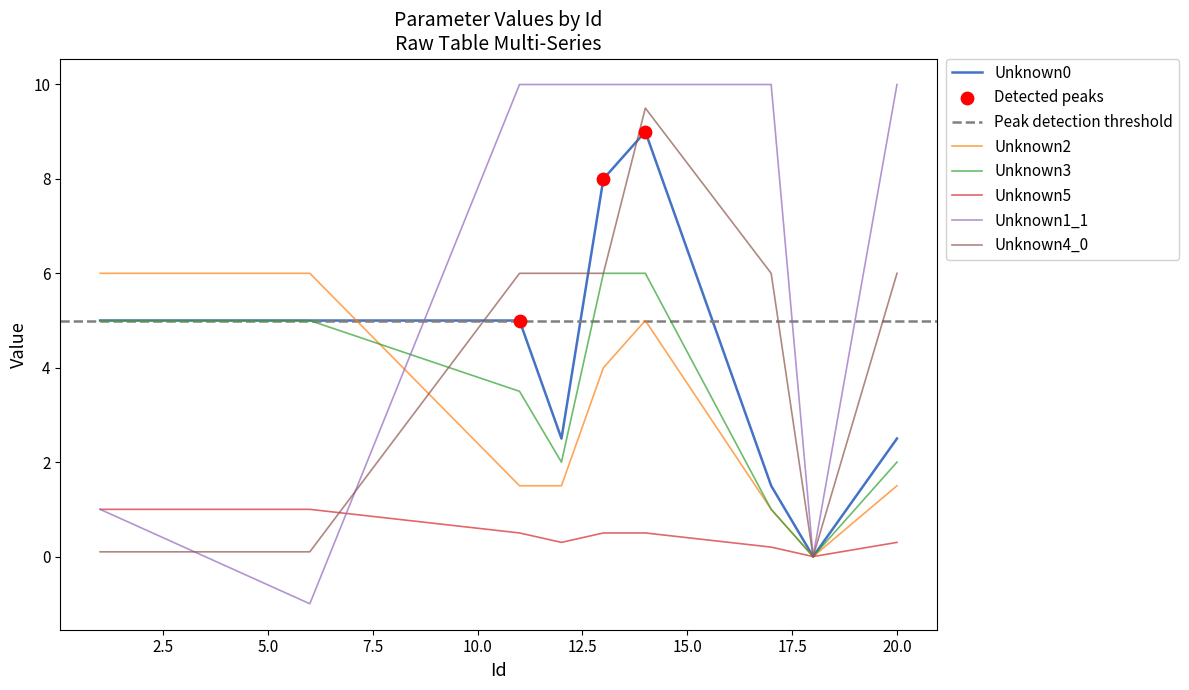

Which series reaches the minimum Y coordinate?

Unknown1_1